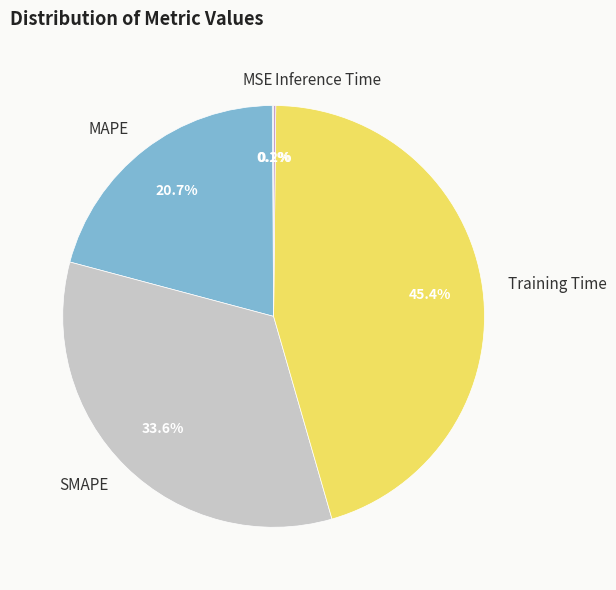

Which category has the biggest portion of the pie?

Training Time